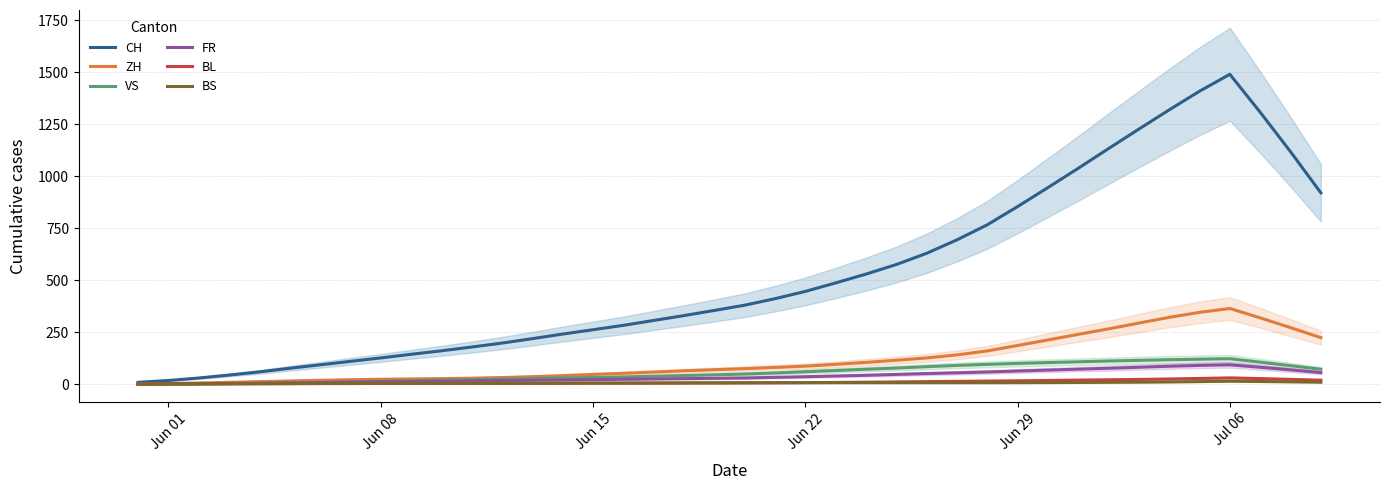

Does the chart display data point markers on the line(s)?

No